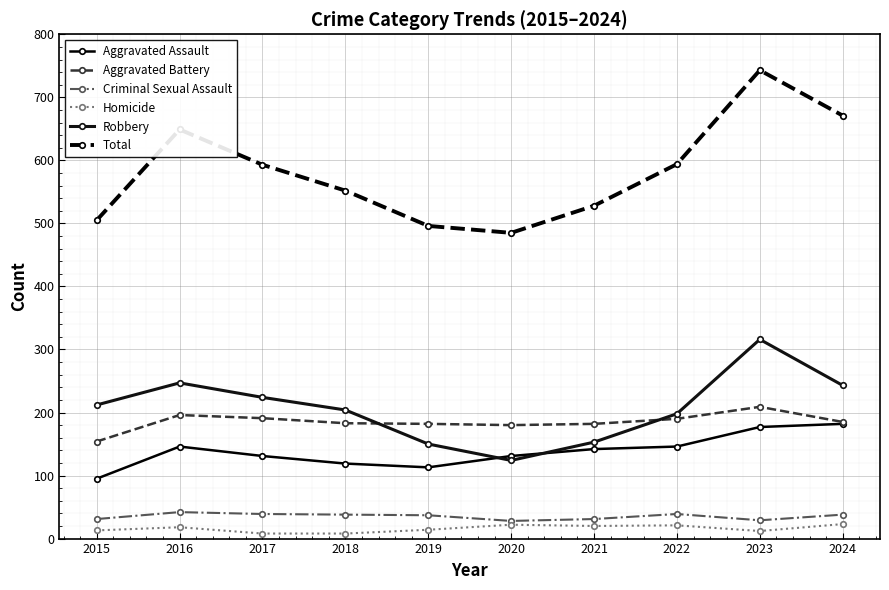

True or false: Criminal Sexual Assault has a value of 31 at 2021.

True